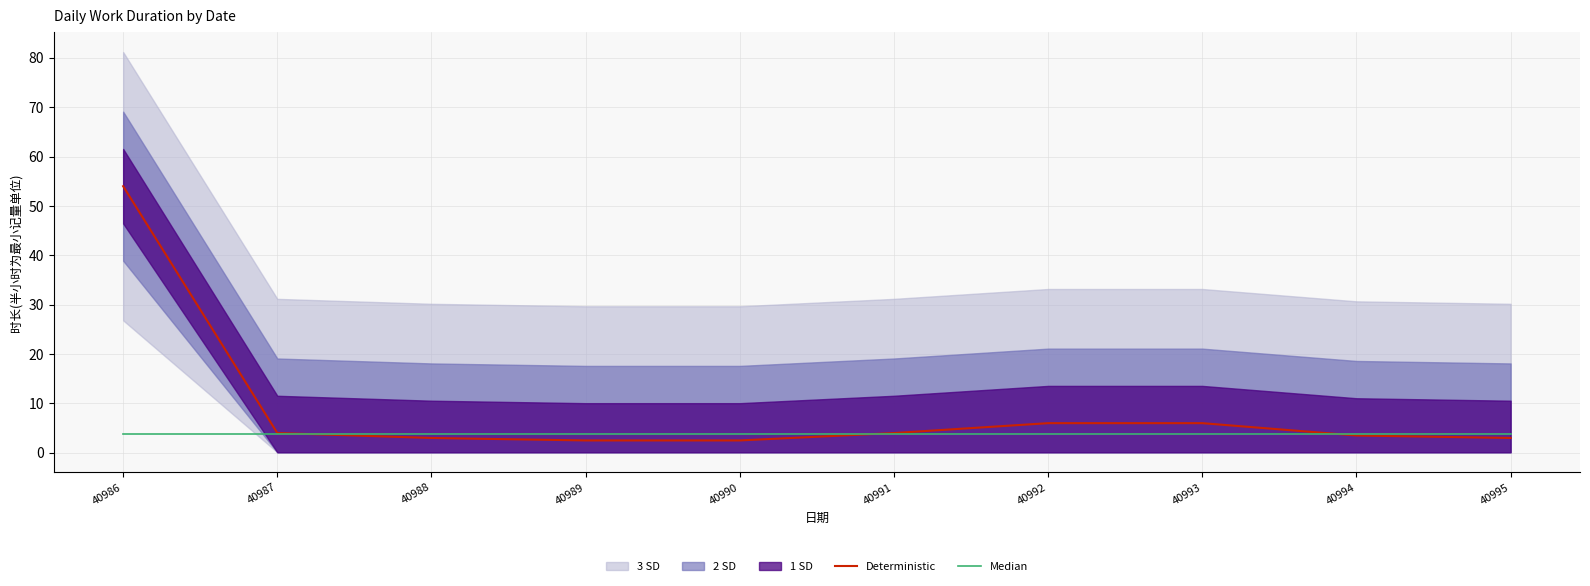

Between which two adjacent categories do Deterministic and Median first intersect?

40987 and 40988